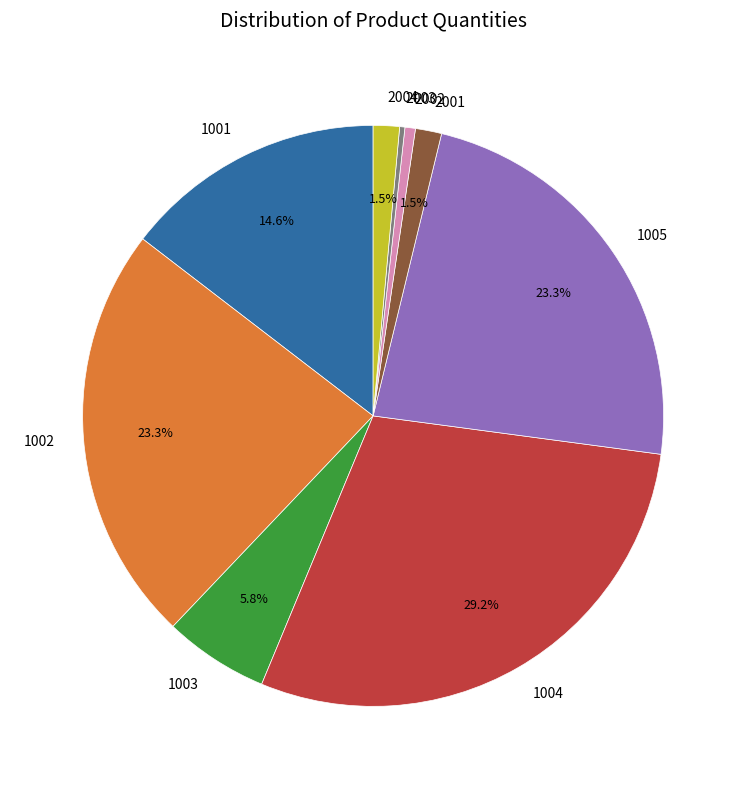

How much of the chart is everything except 1004?

70.8%